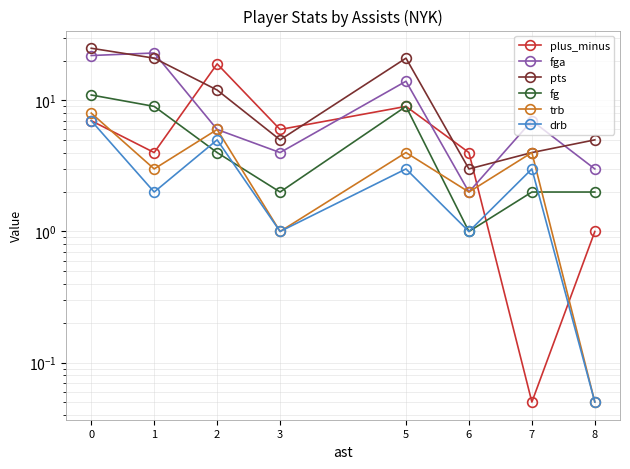

What is the difference between the fg values at 2 and 5?

5.0